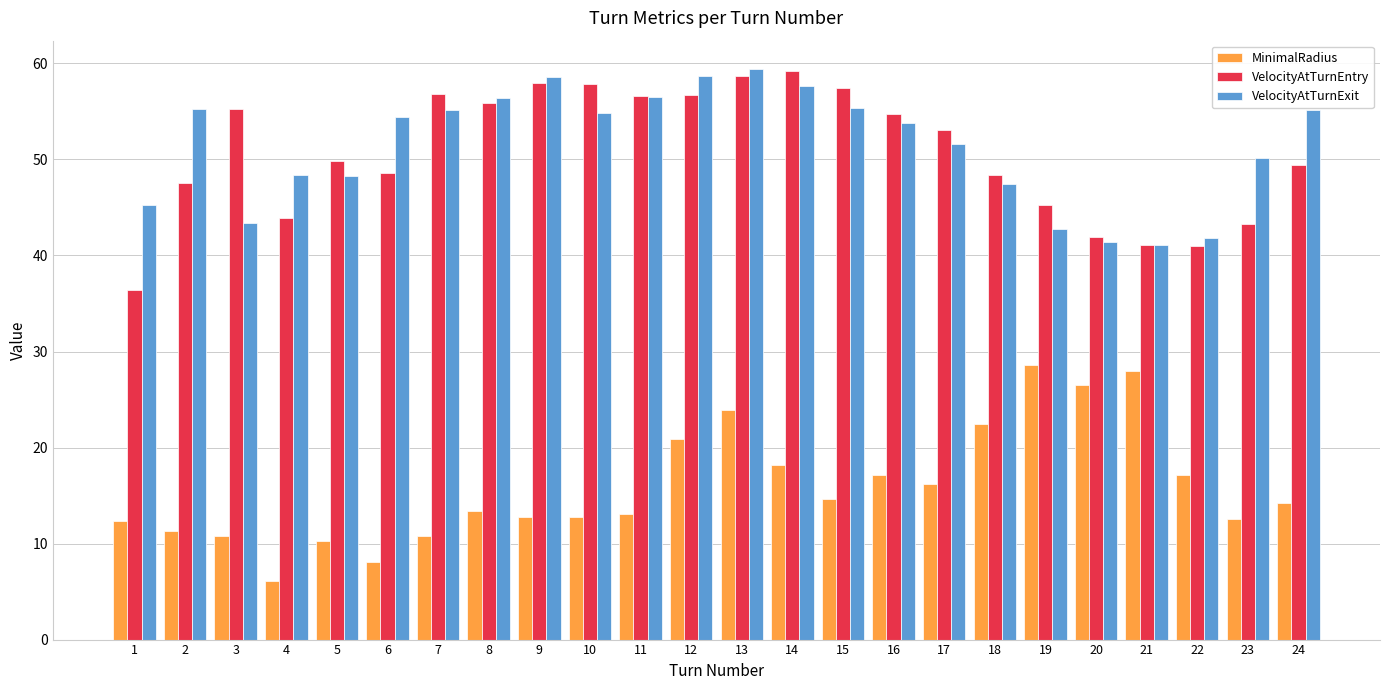

Count the number of data series in this chart.

3